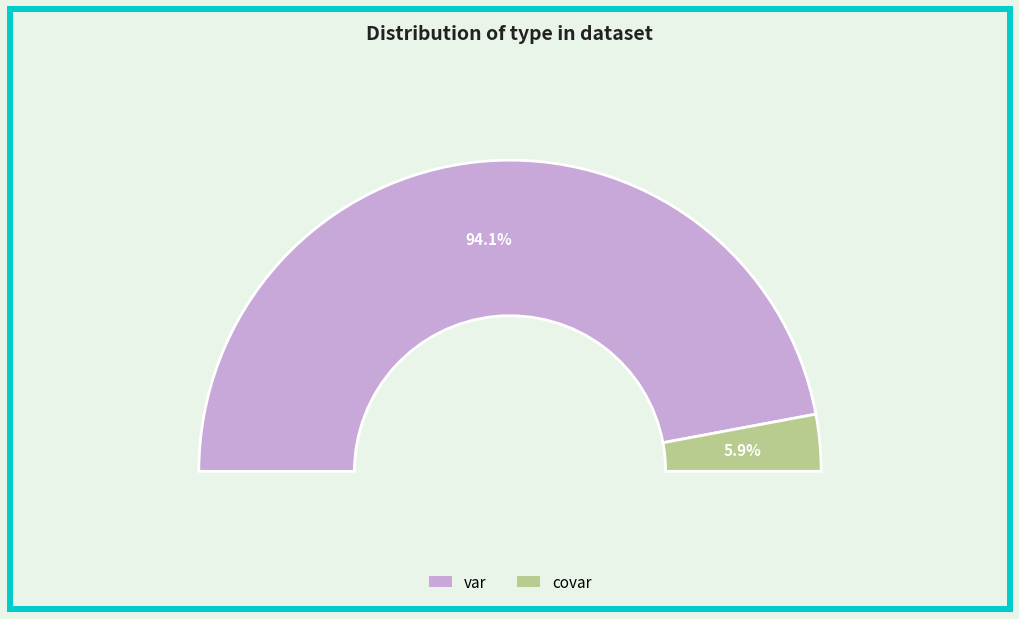

To the nearest percent, what is the combined percentage of var and covar?

100%